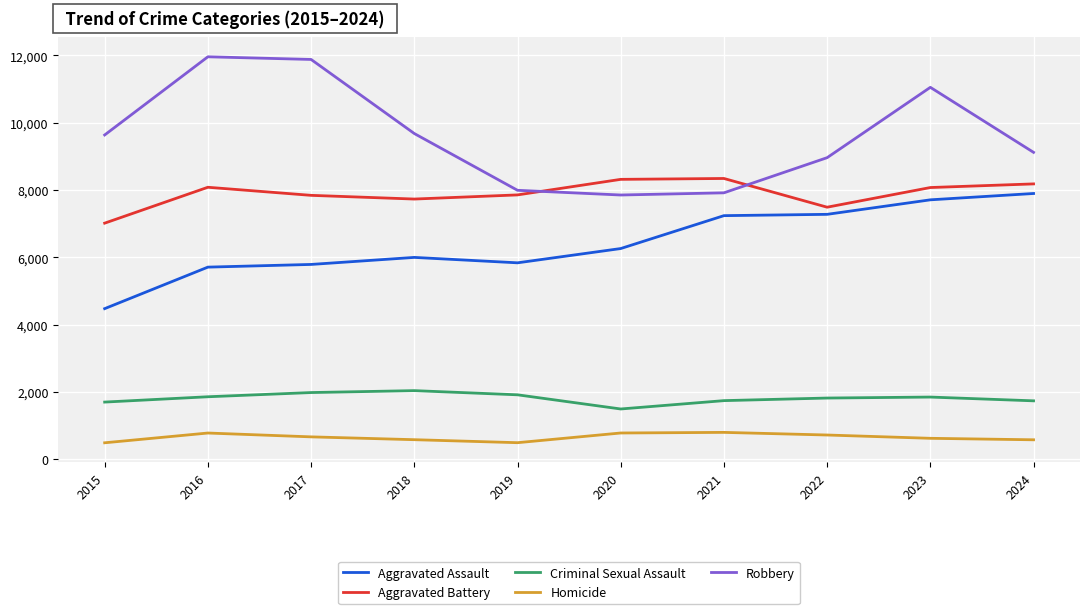

Which series has the largest range (max minus min)?

Robbery